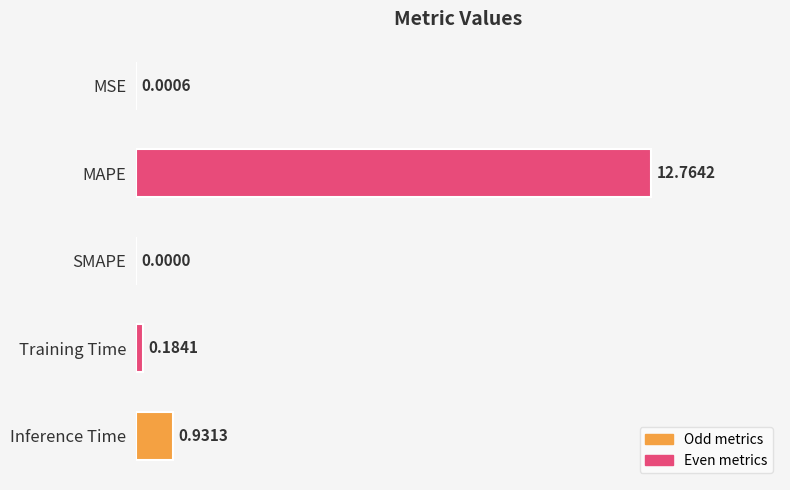

Where is the data nearest to the value 6?

Inference Time